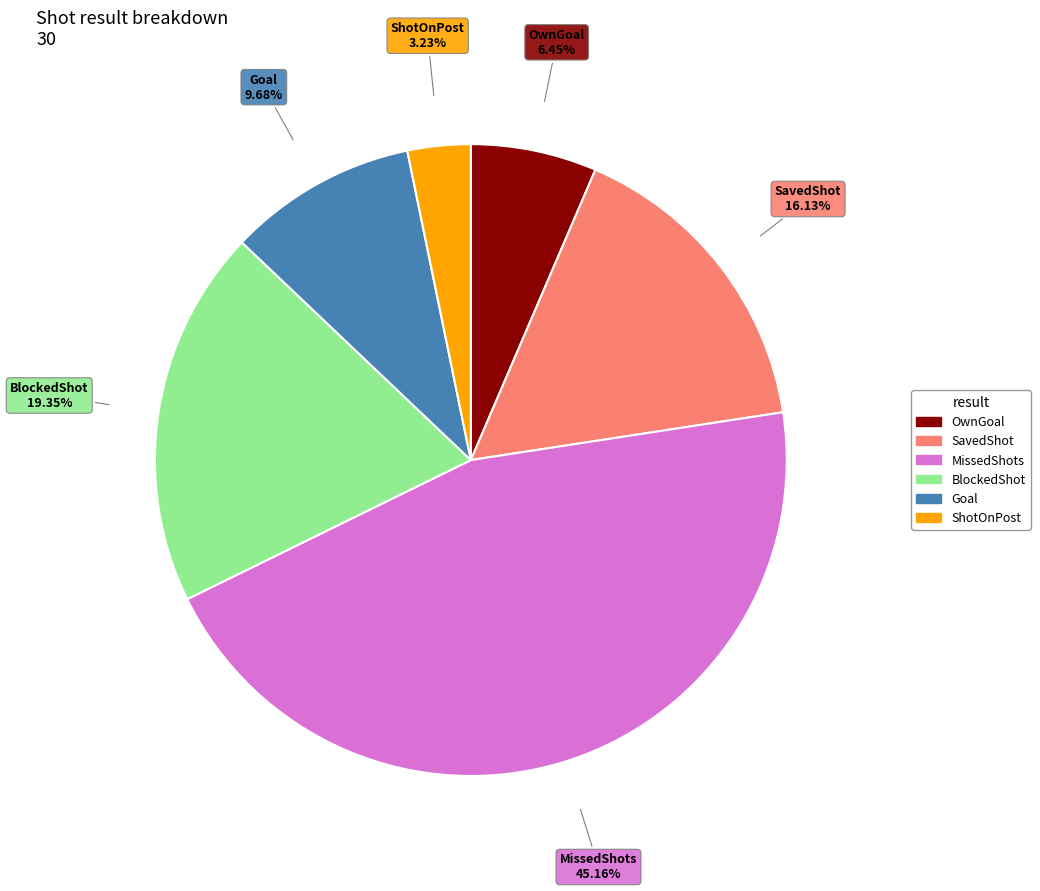

Does BlockedShot represent more than half of the total?

No